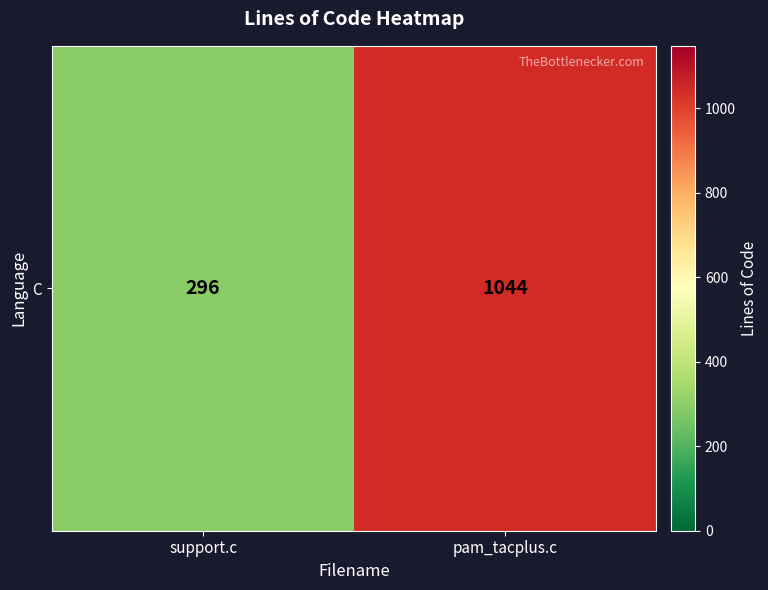

Is it true that the value at support.c is 296?

True